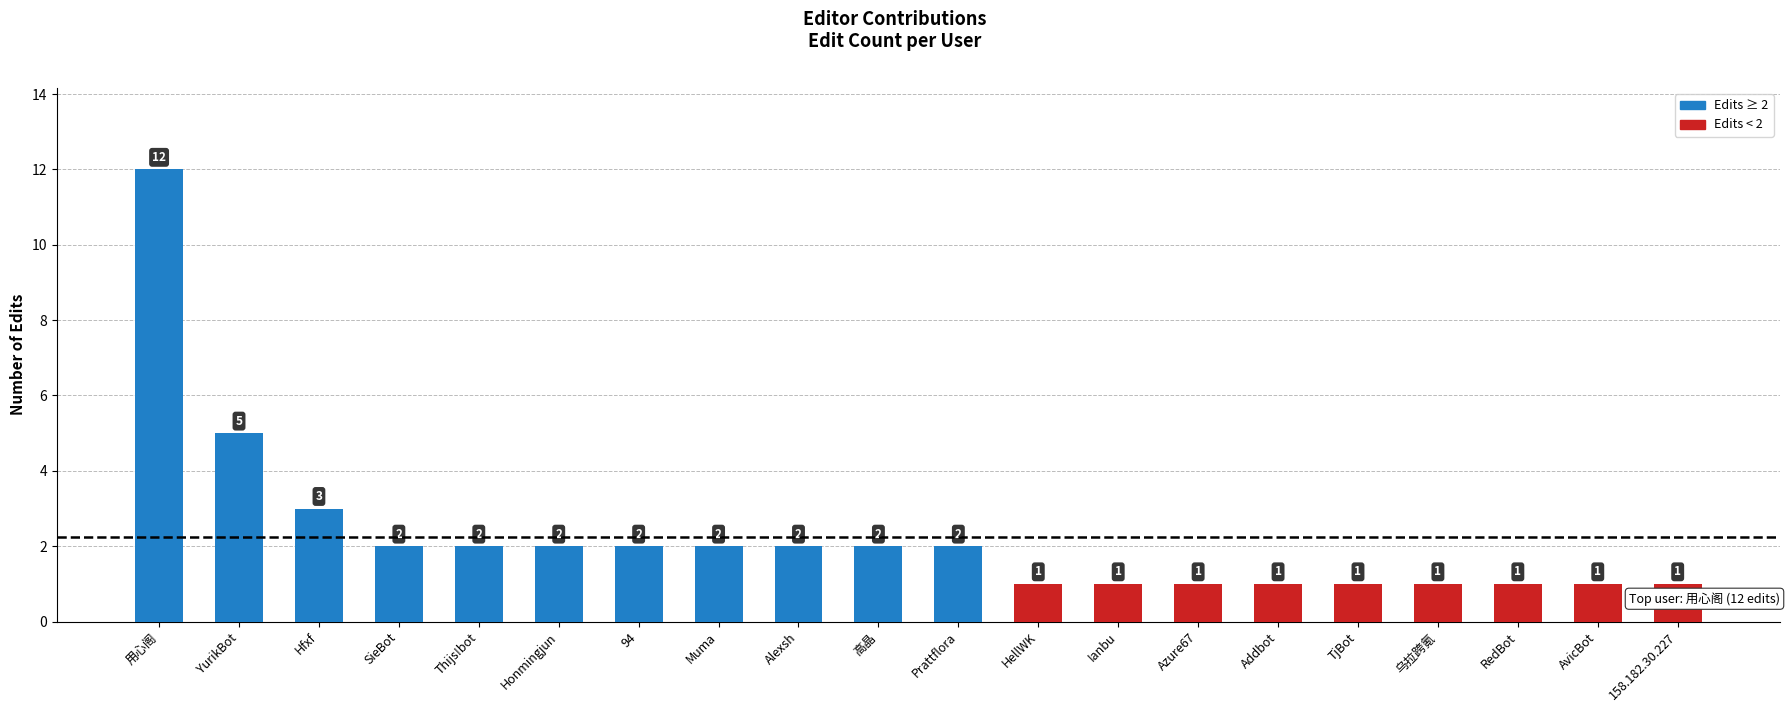

What value does the data have at Prattflora?

2